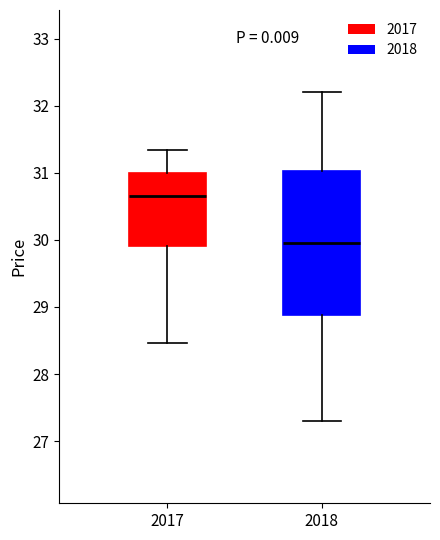

Reading left to right, read every box against the y-axis: the position of its median line, the range the box covers, and the ends of its whiskers. The values are not printed on the chart, so give them approximately, as read against the axis.

2017: median 30.7, box 29.9 to 31.0, whiskers 28.5 to 31.3
2018: median 30.0, box 28.9 to 31.0, whiskers 27.3 to 32.2